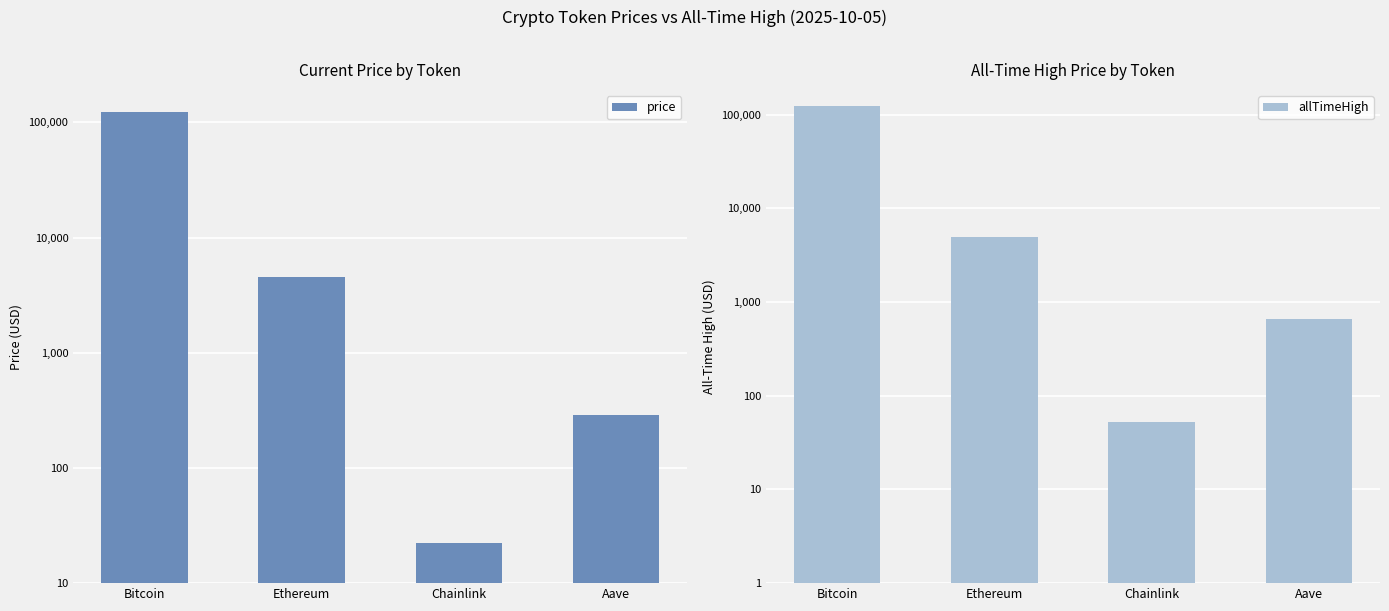

What is the total value across all series at Chainlink?

75.1